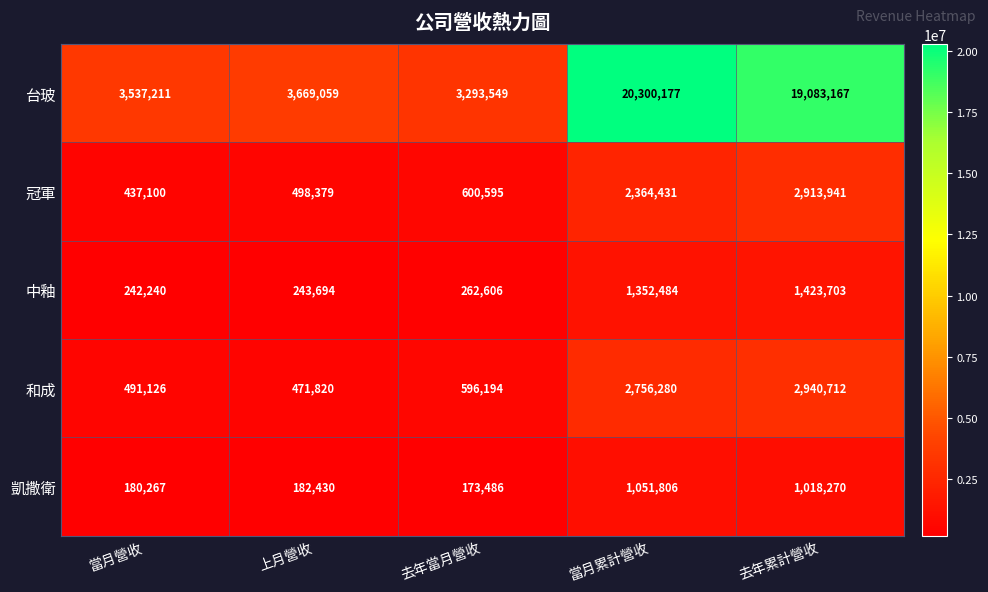

Is it true that 和成 equals 894154 at 當月累計營收?

False